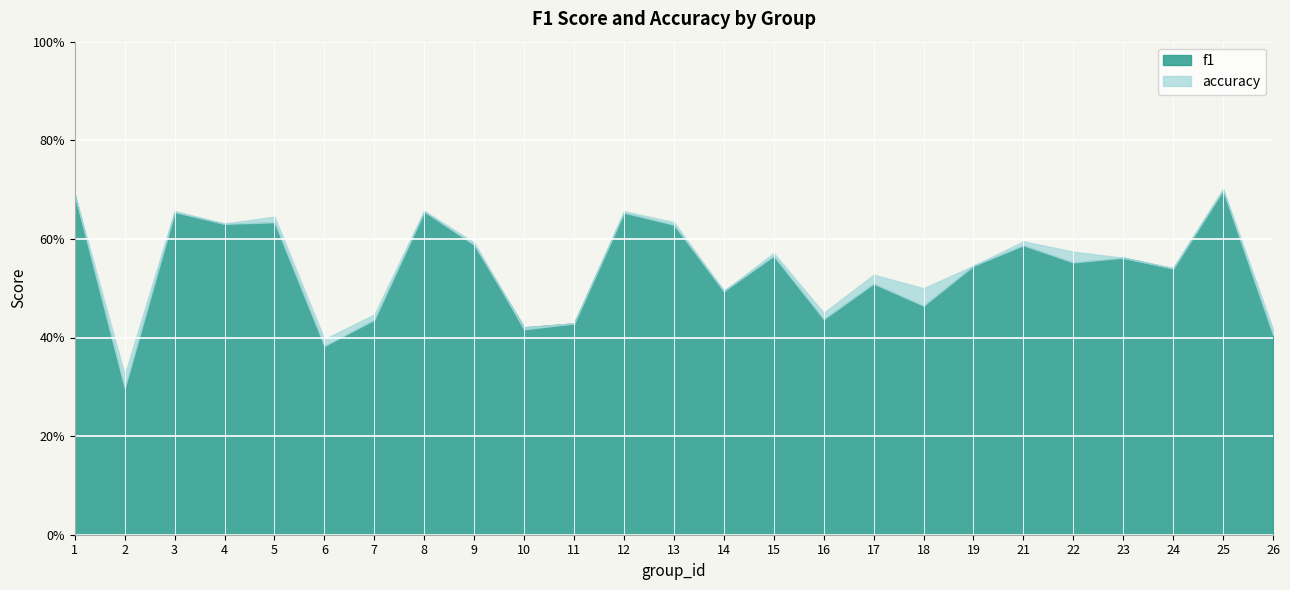

True or false: f1 has more than 0 interior local peaks.

True